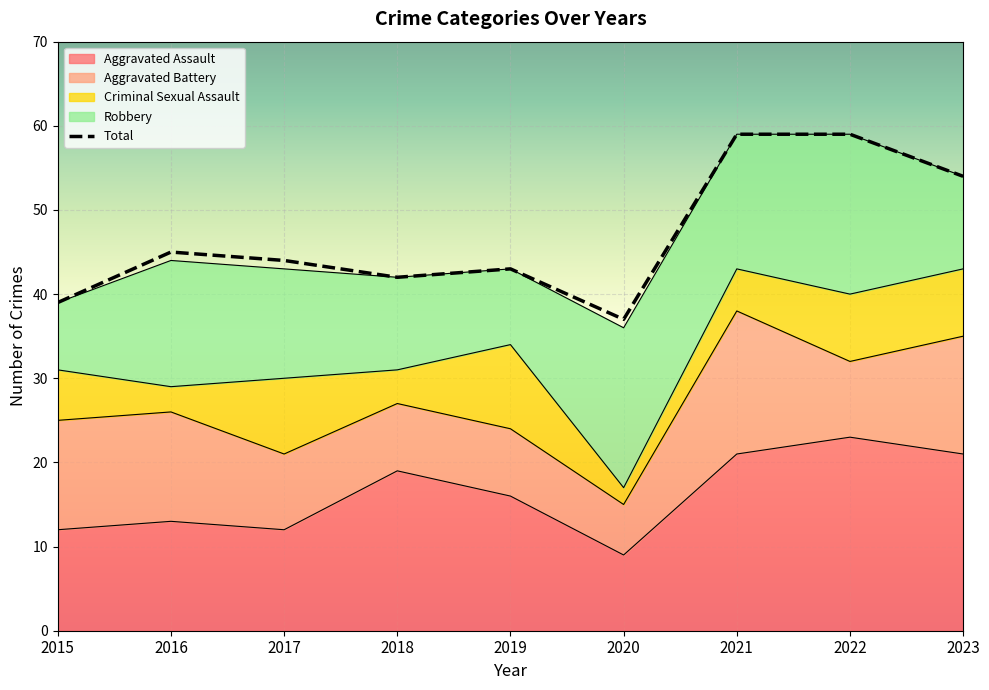

What is the difference between the maximum and second lowest values in the Criminal Sexual Assault series?

7